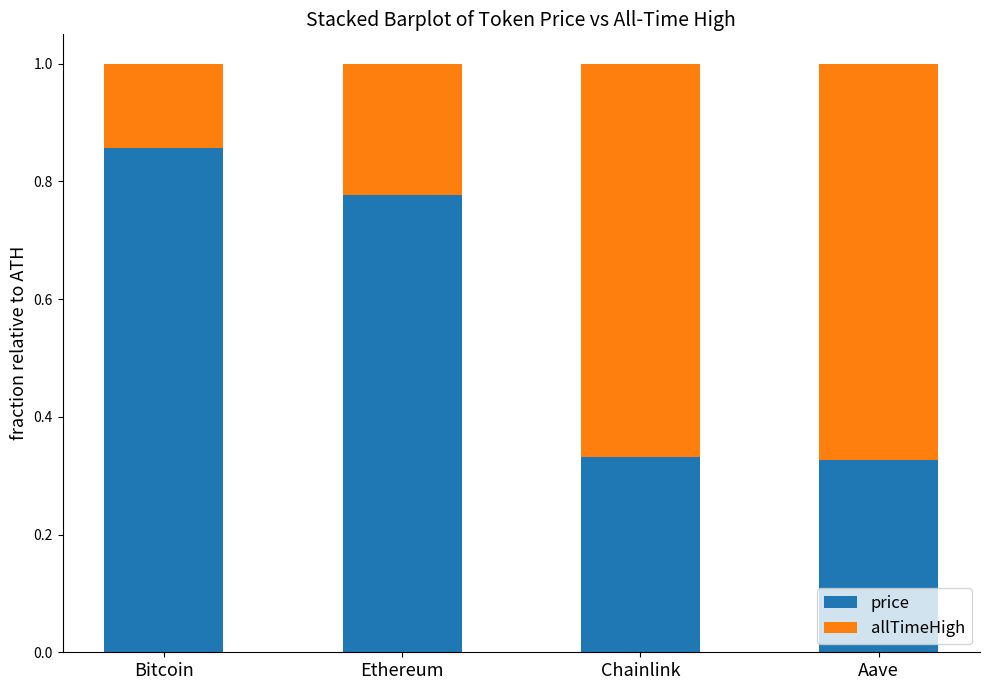

What are all the series names shown in the legend?

price, allTimeHigh